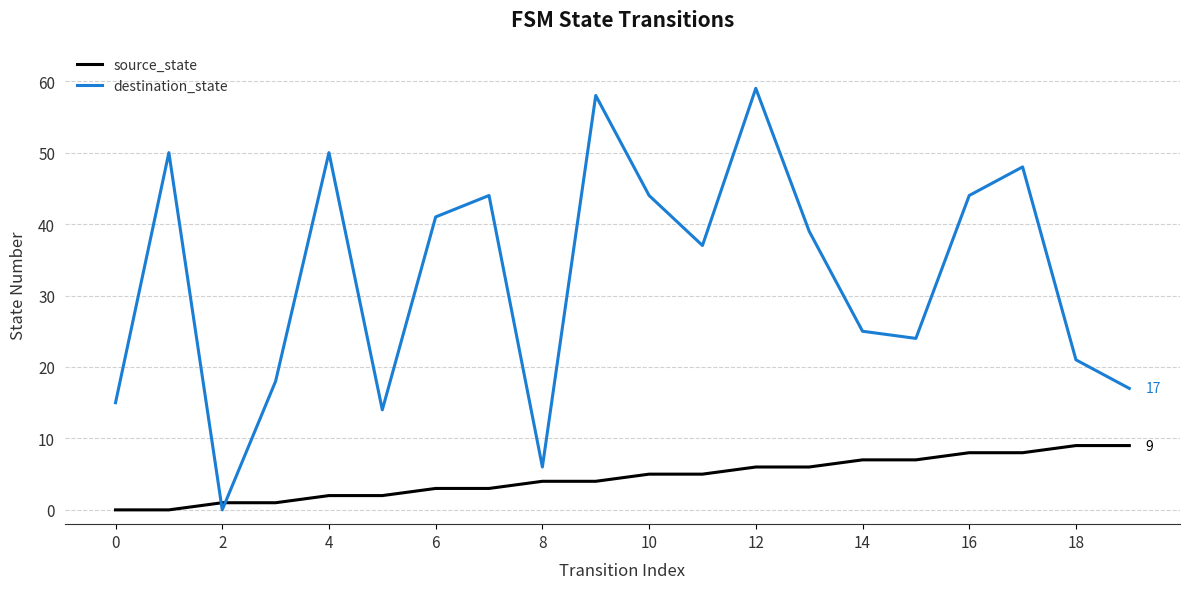

Rank the series by their maximum value, from lowest to highest.

source_state, destination_state